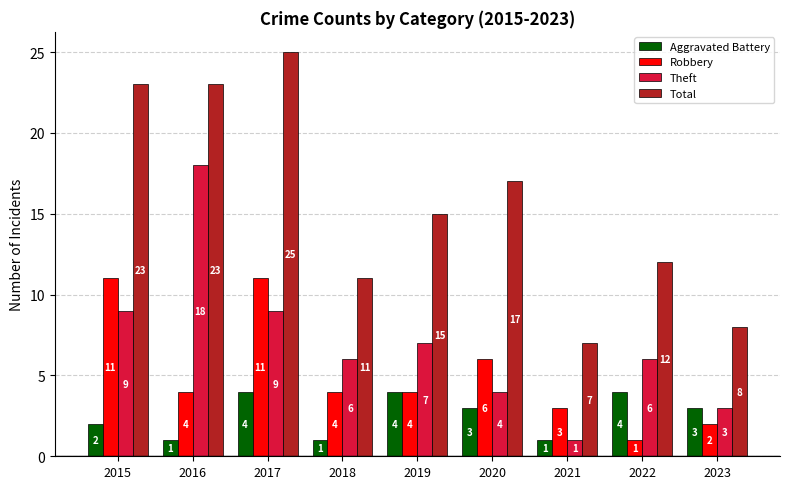

Count the number of data series in this chart.

4